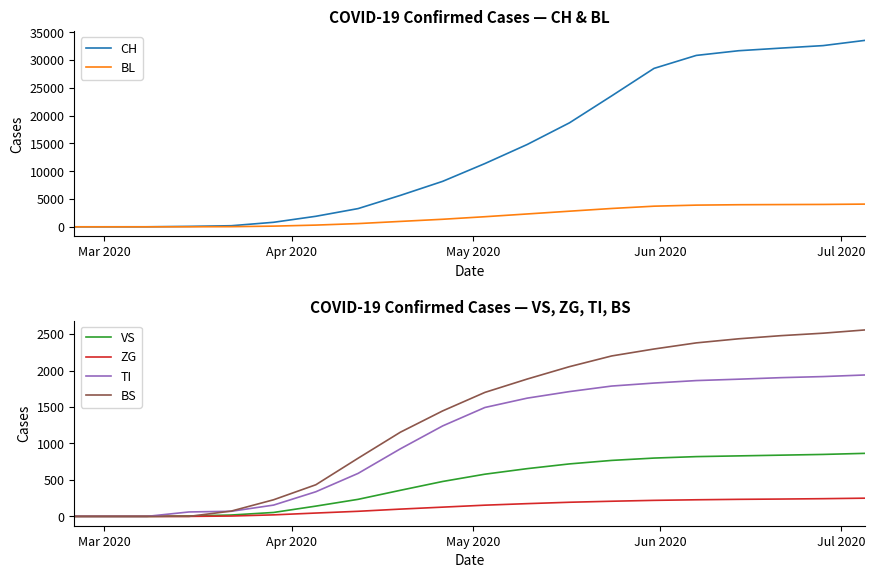

What is the highest value of the CH series?

33566